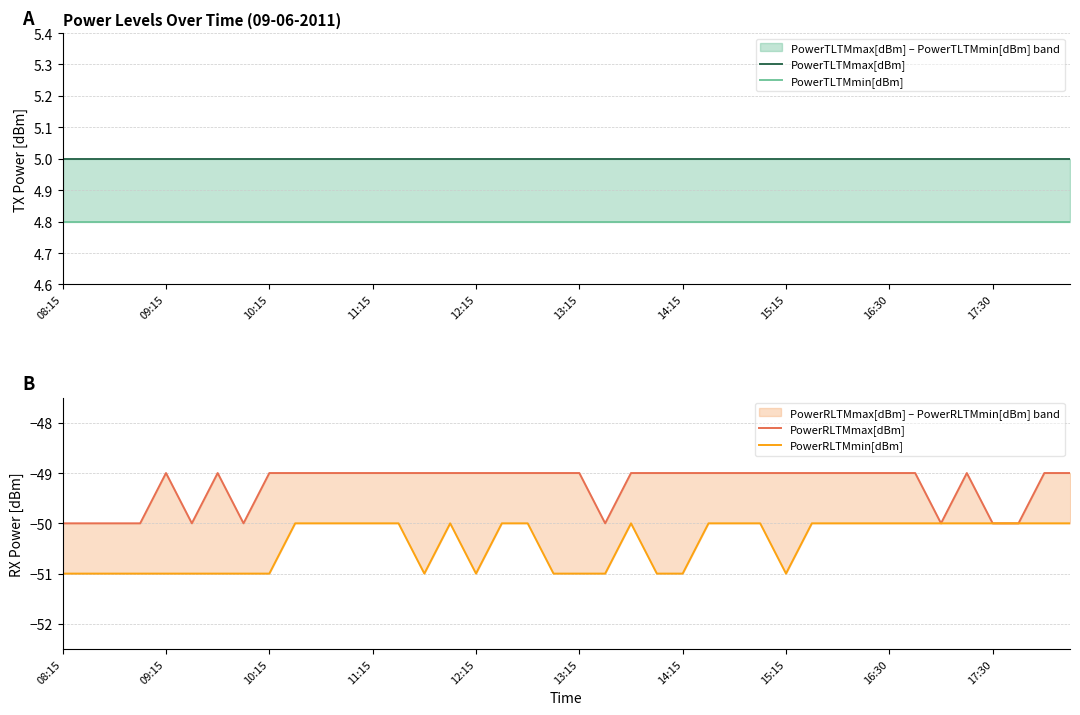

The PowerTLTMmax[dBm] series shows 1.1 at 13:15. True or false?

False